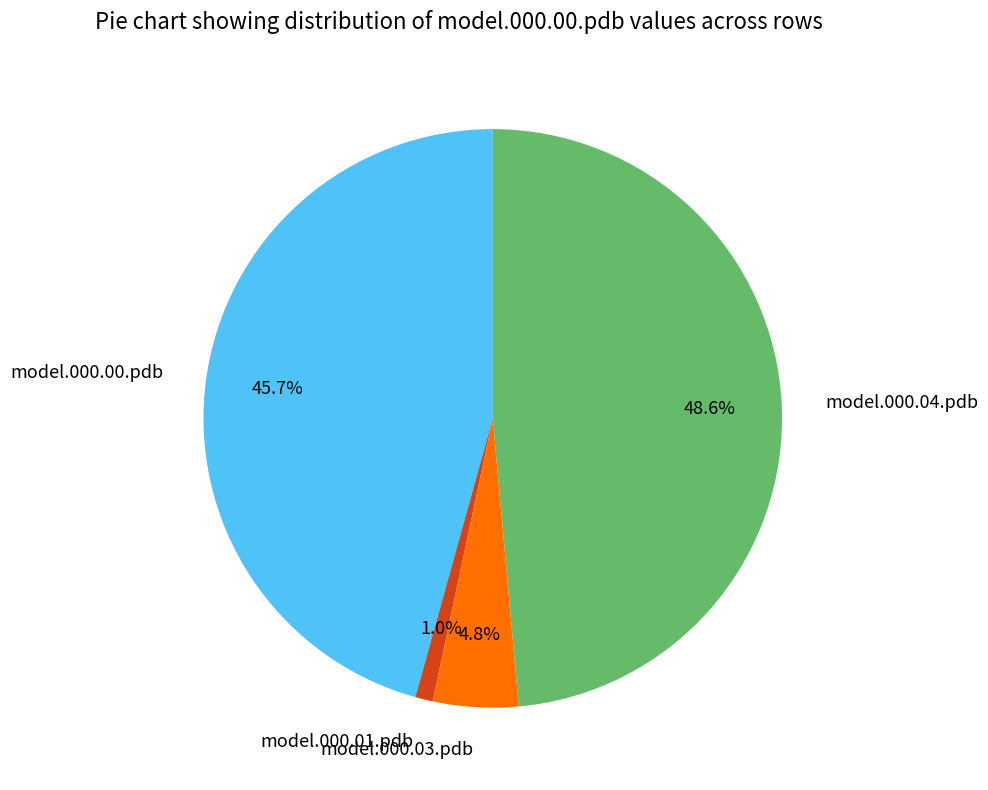

True or false: model.000.01.pdb accounts for 14% of the total.

False